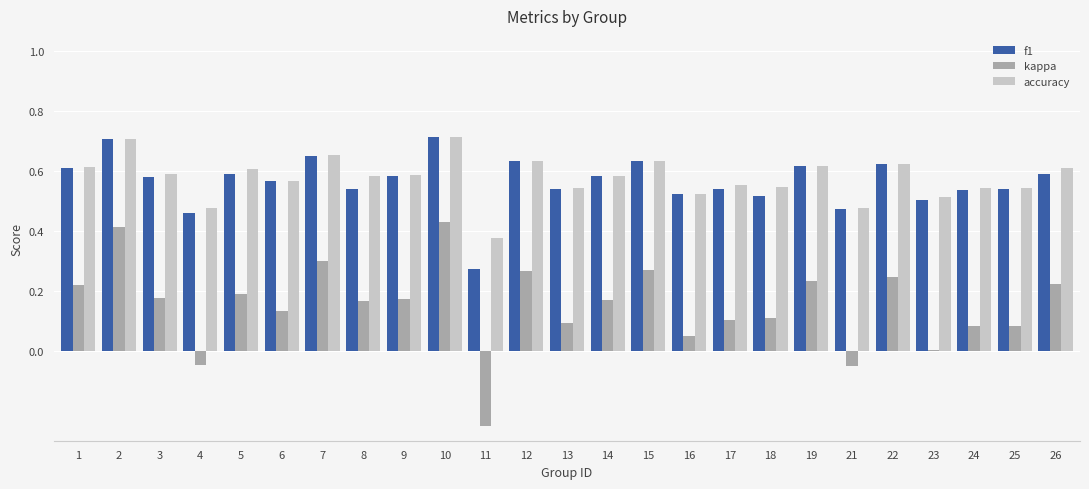

True or false: kappa has a value of 0.2 at 22.

True